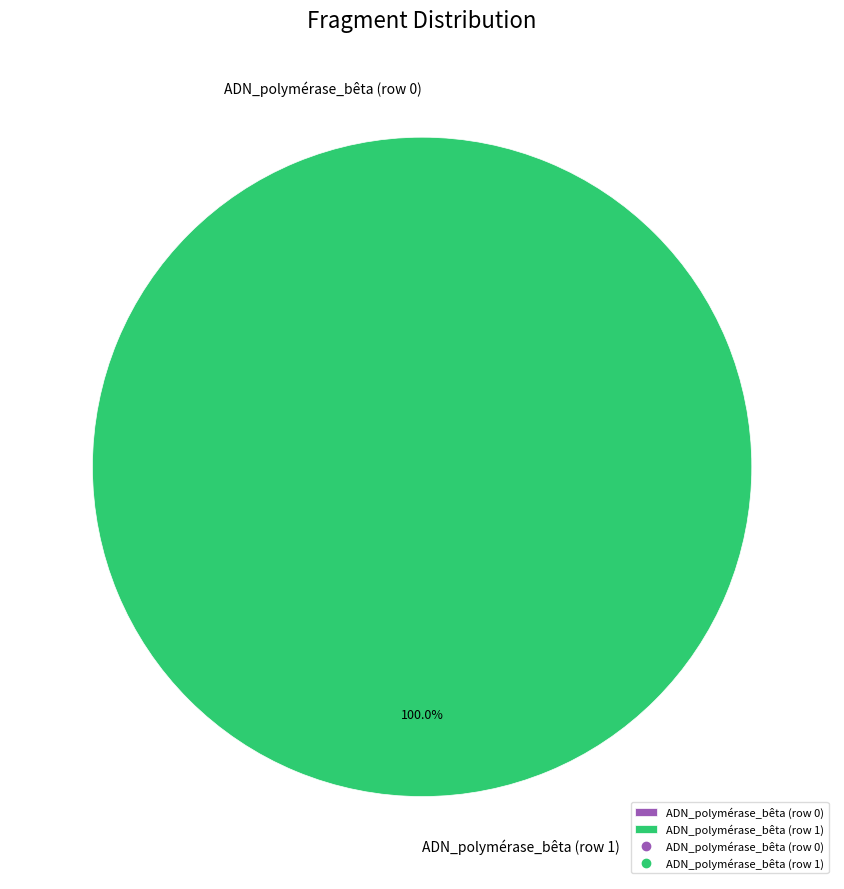

Rank the categories by value from highest to lowest.

ADN_polymérase_bêta (row 1), ADN_polymérase_bêta (row 0)